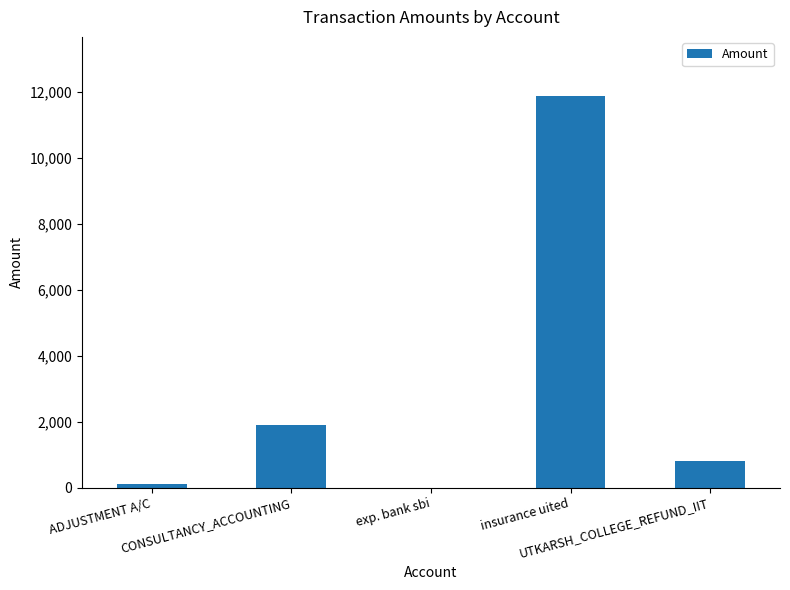

Which category has the highest value across all series?

insurance uited